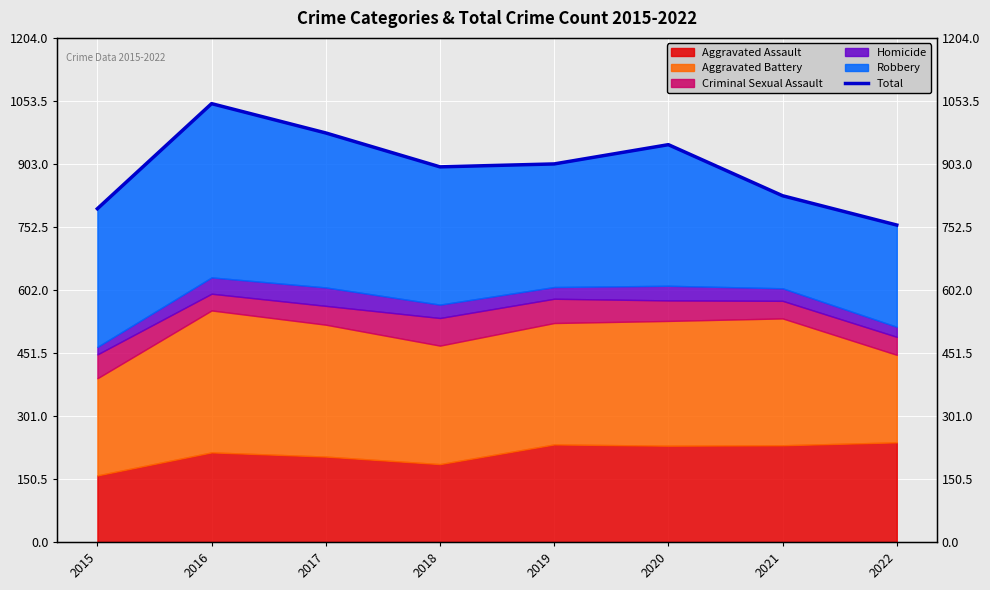

List the labels in order of value, largest first.

2016, 2017, 2020, 2019, 2018, 2021, 2015, 2022